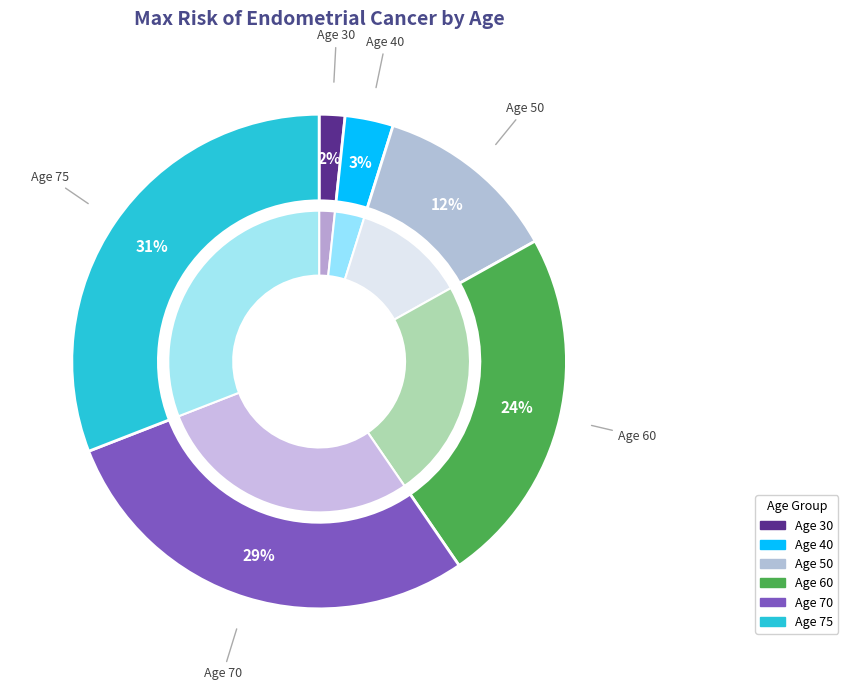

To the nearest percent, what is the combined percentage of 40 and 70?

32%